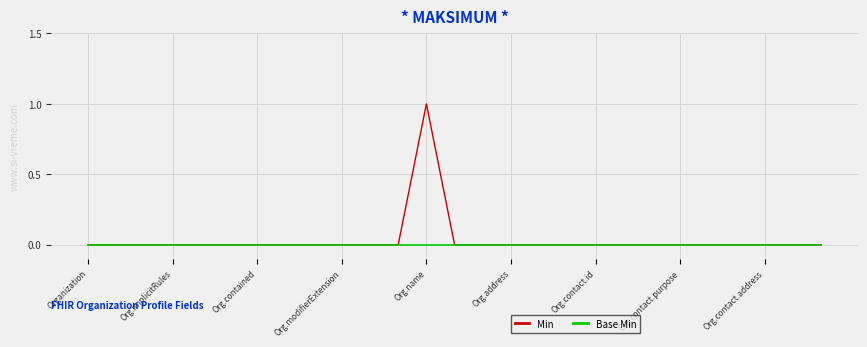

List the series in order of their peak value, highest first.

Min, Base Min